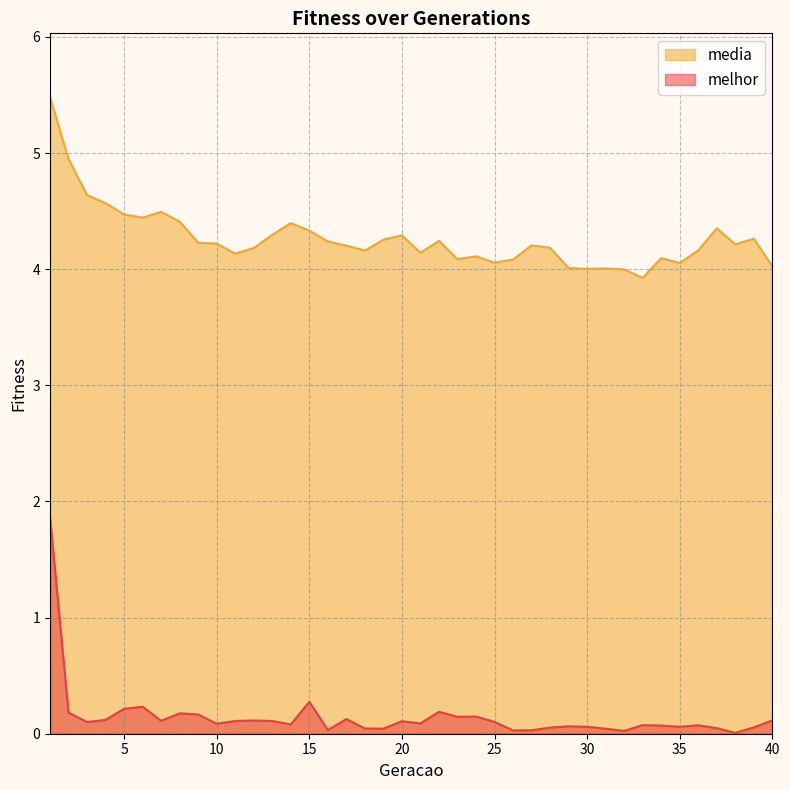

Reading right to left, list all the values displayed in this chart.

melhor: 0.1	0.1	0.0	0.0	0.1	0.1	0.1	0.1	0.0	0.0	0.1	0.1	0.1	0.0	0.0	0.1	0.1	0.1	0.2	0.1	0.1	0.0	0.0	0.1	0.0	0.3	0.1	0.1	0.1	0.1	0.1	0.2	0.2	0.1	0.2	0.2	0.1	0.1	0.2	1.9
media: 4.0	4.3	4.2	4.4	4.2	4.1	4.1	3.9	4.0	4.0	4.0	4.0	4.2	4.2	4.1	4.1	4.1	4.1	4.2	4.1	4.3	4.3	4.2	4.2	4.2	4.3	4.4	4.3	4.2	4.1	4.2	4.2	4.4	4.5	4.4	4.5	4.6	4.6	4.9	5.5